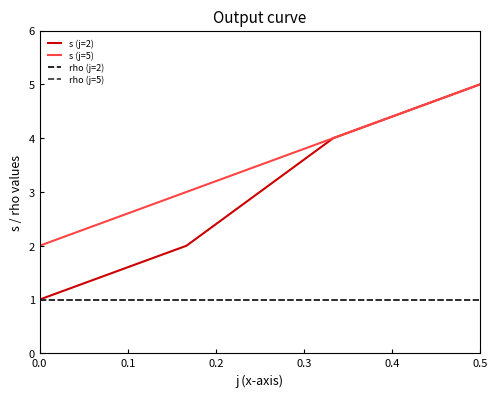

Is this an area chart (filled region under the line)?

No